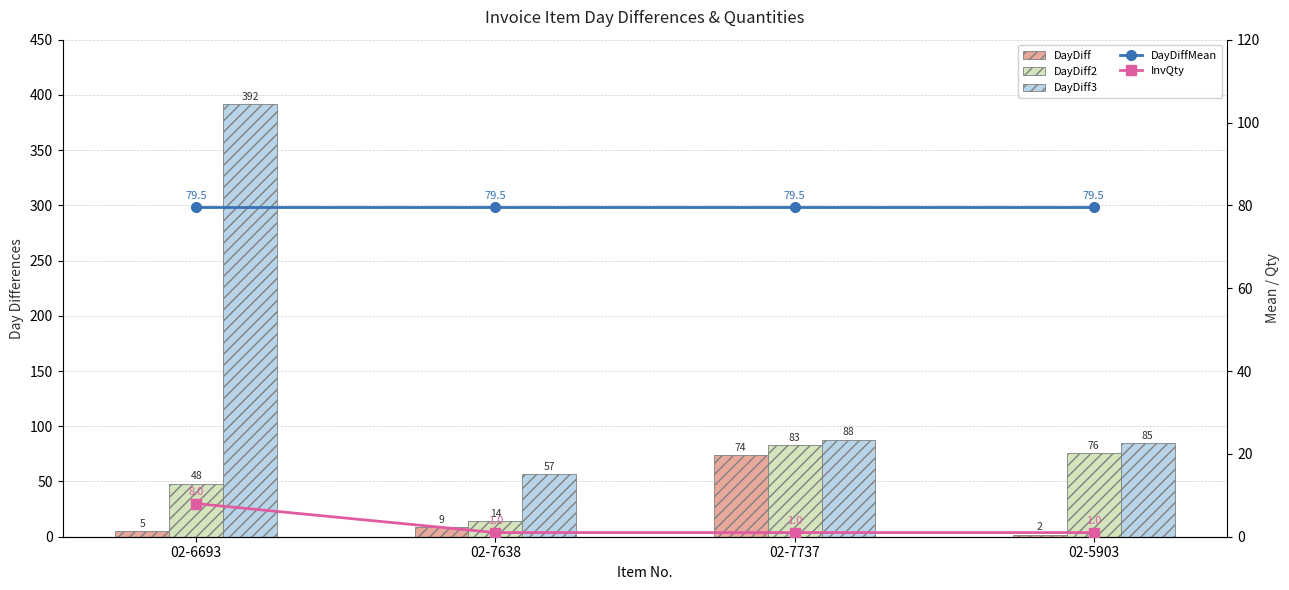

Reading left to right, list all the values displayed in this chart.

DayDiff: 5.0	9.0	74.0	2.0
DayDiff2: 48.0	14.0	83.0	76.0
DayDiff3: 392.0	57.0	88.0	85.0
DayDiffMean: 79.5	79.5	79.5	79.5
InvQty: 8.0	1.0	1.0	1.0